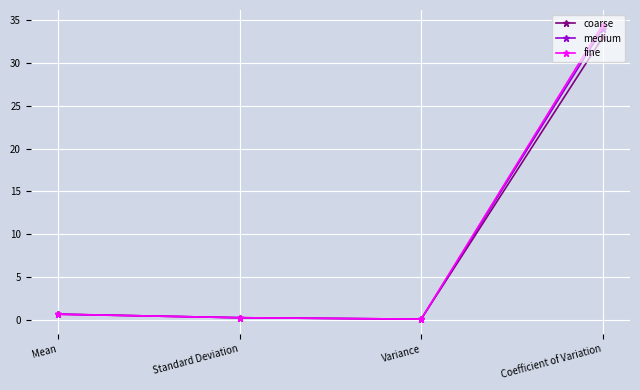

At which category is the sum across all series the highest?

Coefficient of Variation